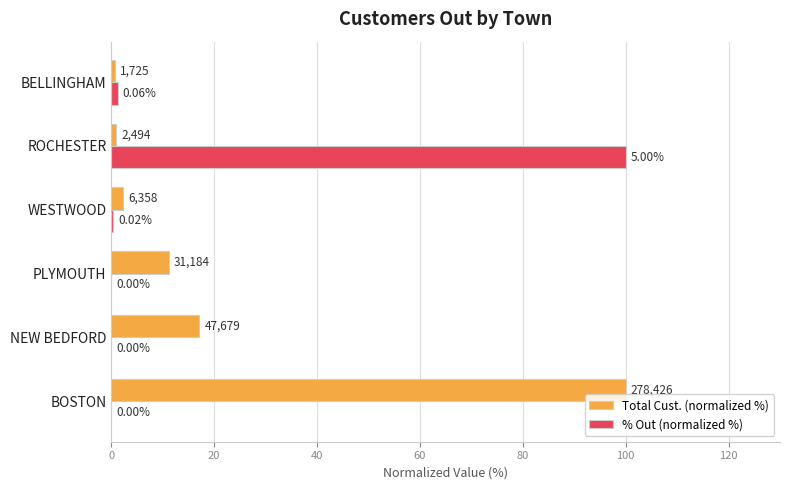

What are all the series names shown in the legend?

Total Cust. (normalized %), % Out (normalized %)